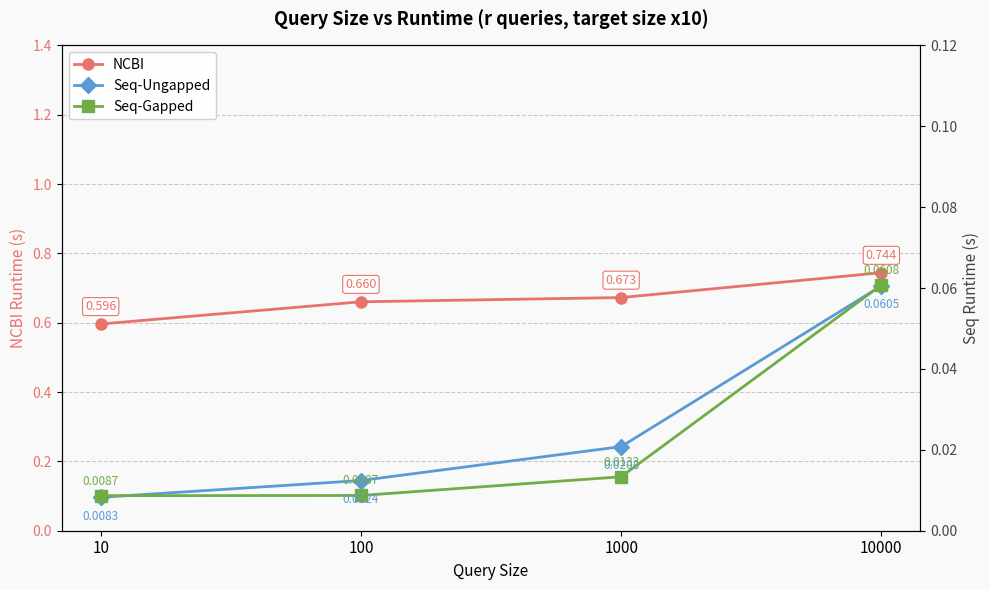

At which label is Seq-Gapped closest to 0?

10